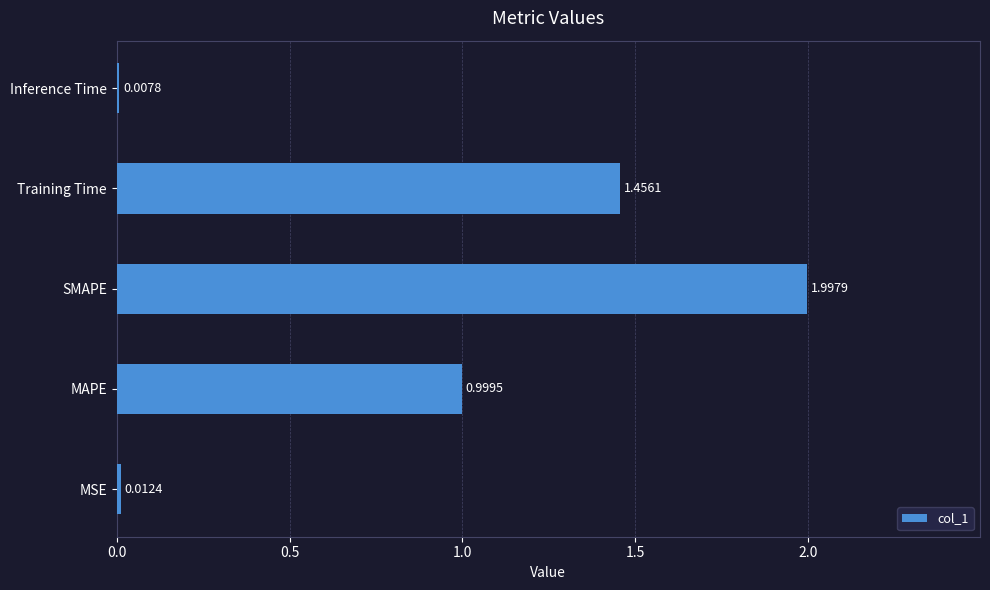

Does the chart contain stacked bars?

No